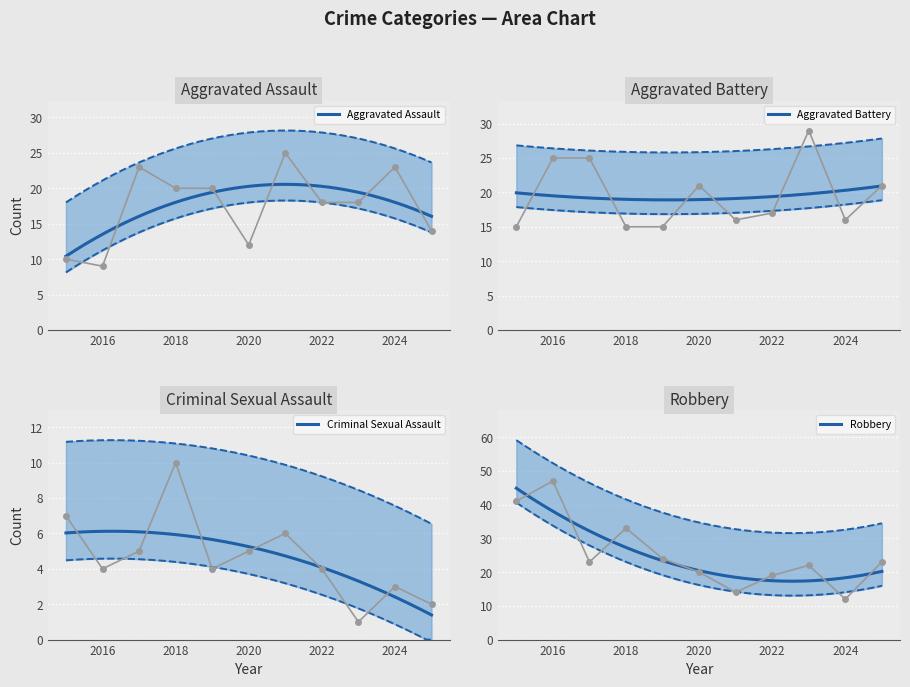

What are all the series names shown in the legend?

Aggravated Assault, Aggravated Battery, Criminal Sexual Assault, Robbery